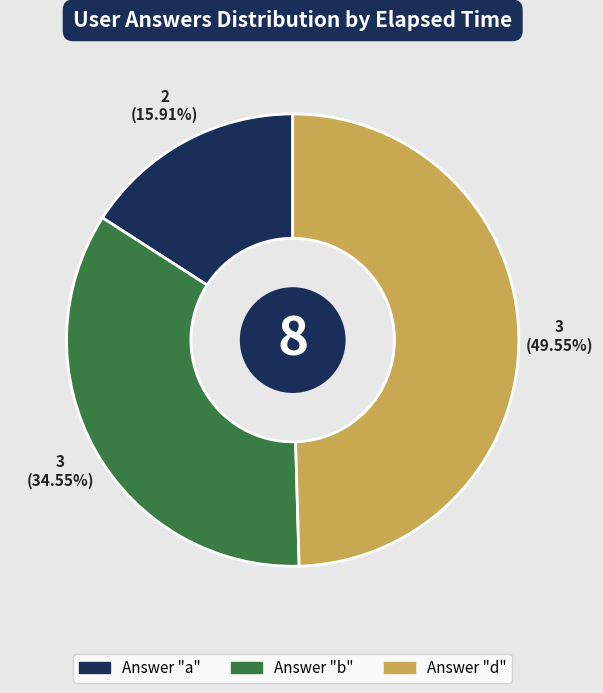

Is there any slice that represents more than half of the pie?

No